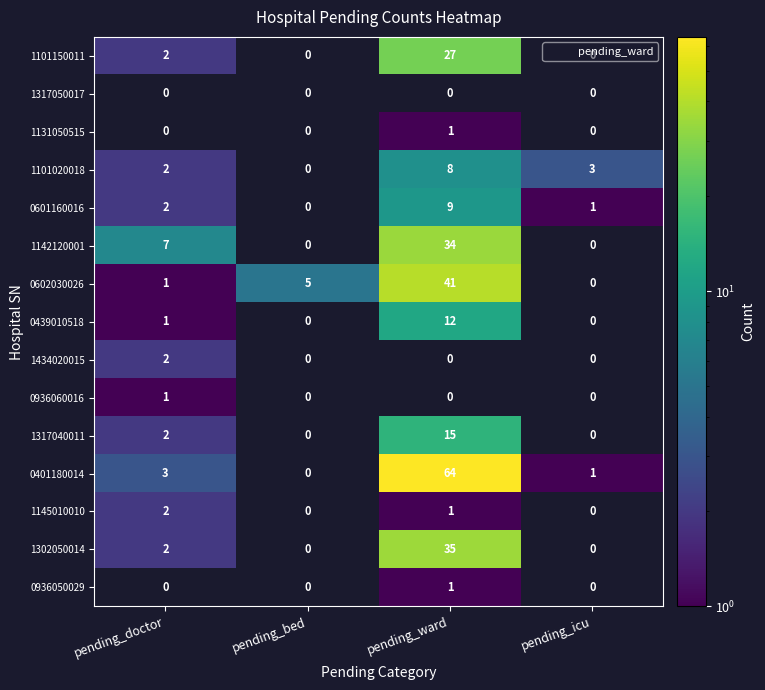

Which label corresponds to the largest value in the chart?

pending_ward